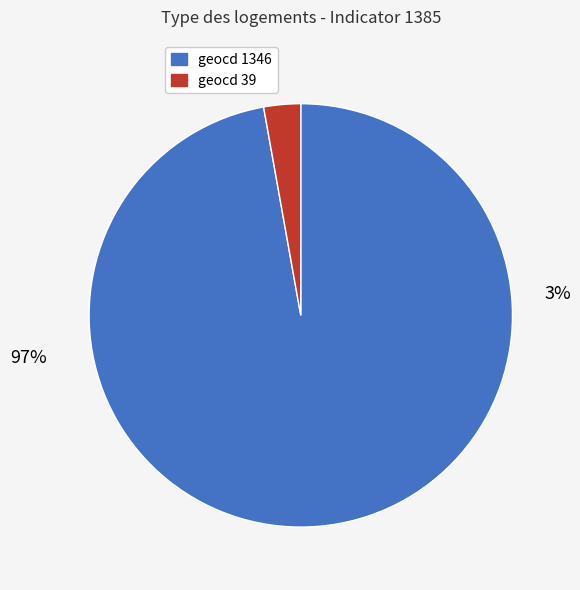

What percentage do 39 and 1346 together represent?

100.0%